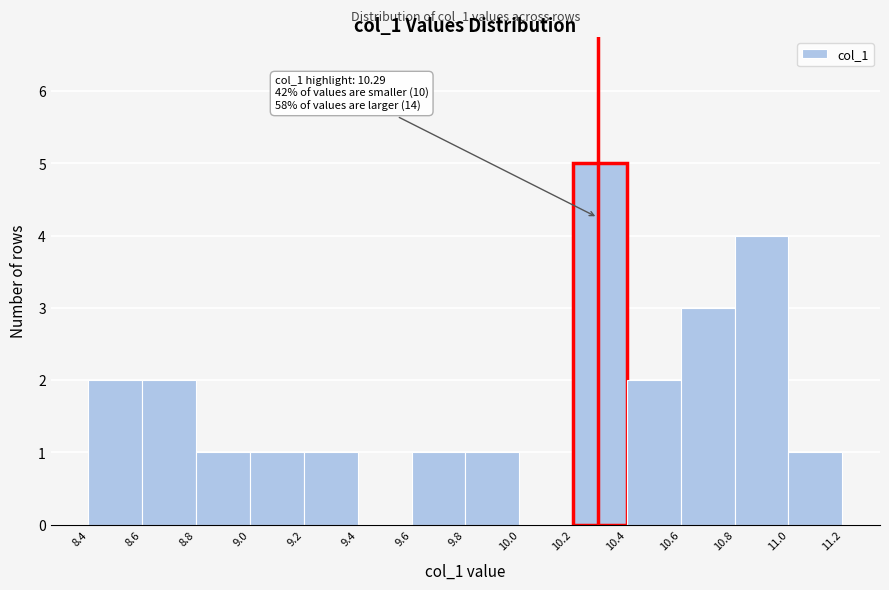

Over which range of the x-axis is the bar tallest?

10.2 to 10.4